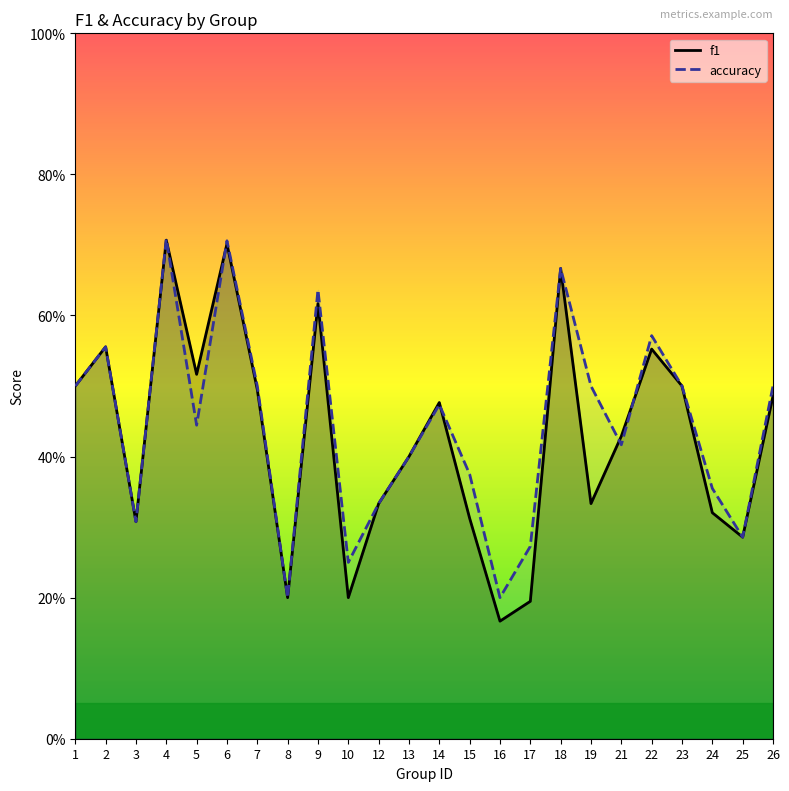

Reading left to right, transcribe all the data shown in this chart.

f1: 1=0.5	2=0.6	3=0.3	4=0.7	5=0.5	6=0.7	7=0.5	8=0.2	9=0.6	10=0.2	12=0.3	13=0.4	14=0.5	15=0.3	16=0.2	17=0.2	18=0.7	19=0.3	21=0.4	22=0.6	23=0.5	24=0.3	25=0.3	26=0.5
accuracy: 1=0.5	2=0.6	3=0.3	4=0.7	5=0.4	6=0.7	7=0.5	8=0.2	9=0.6	10=0.2	12=0.3	13=0.4	14=0.5	15=0.4	16=0.2	17=0.3	18=0.7	19=0.5	21=0.4	22=0.6	23=0.5	24=0.4	25=0.3	26=0.5